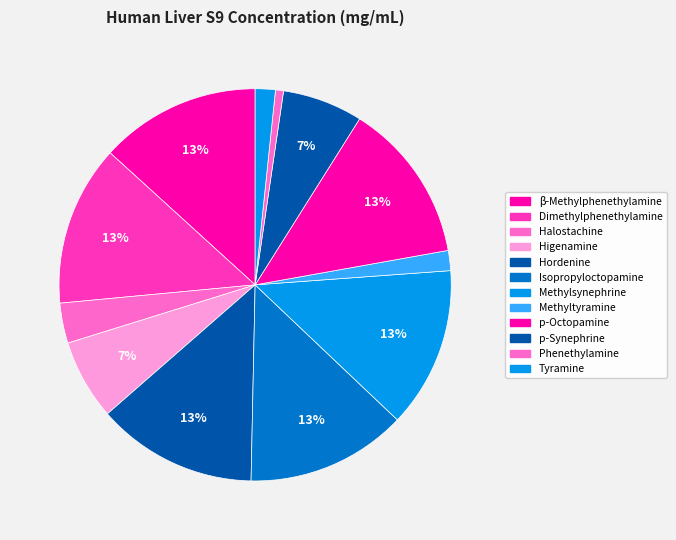

Count the number of slices in the pie.

12